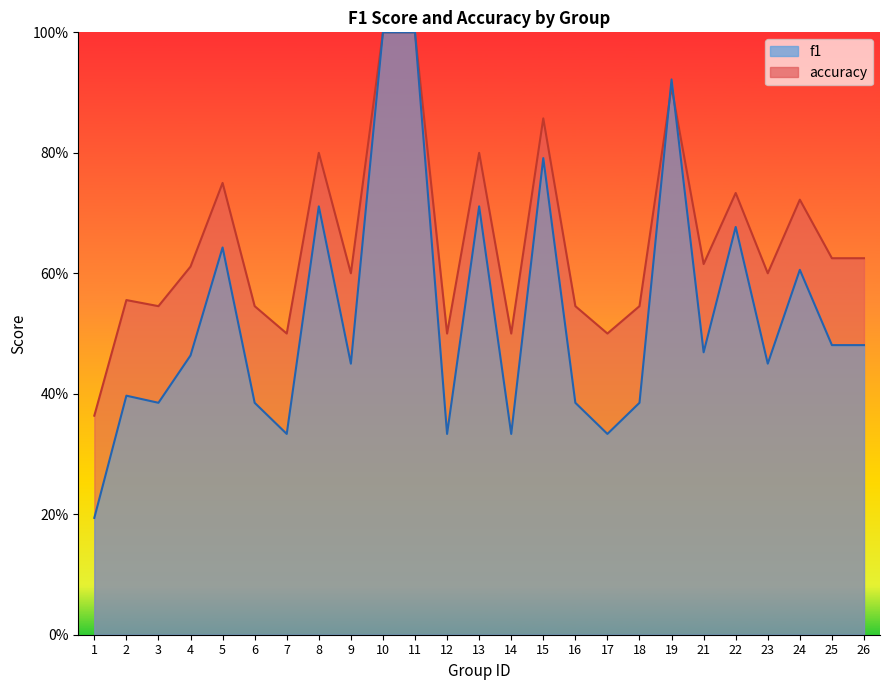

What is the spread (max minus min) of values at 26?

0.1